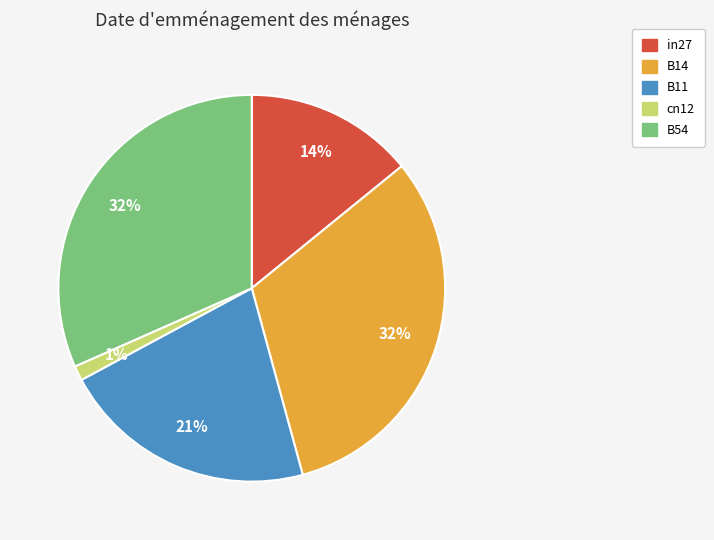

Which category has the smallest portion of the pie?

cn12